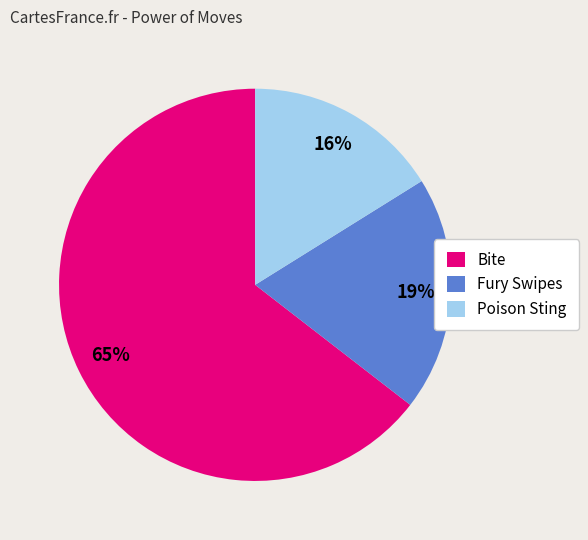

Rank the categories by value from highest to lowest.

Bite, Fury Swipes, Poison Sting